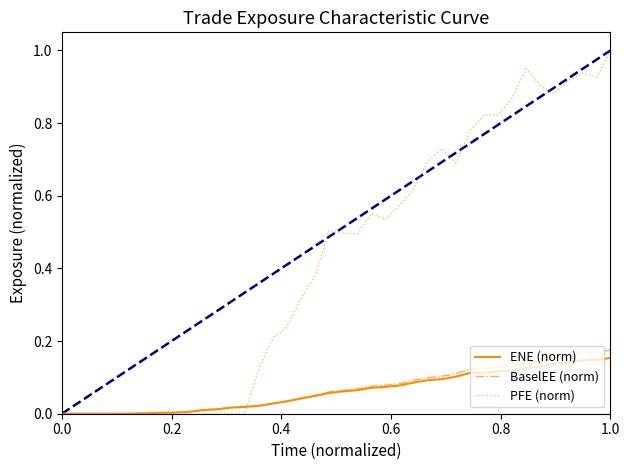

Which series has the largest range (max minus min)?

PFE (norm)